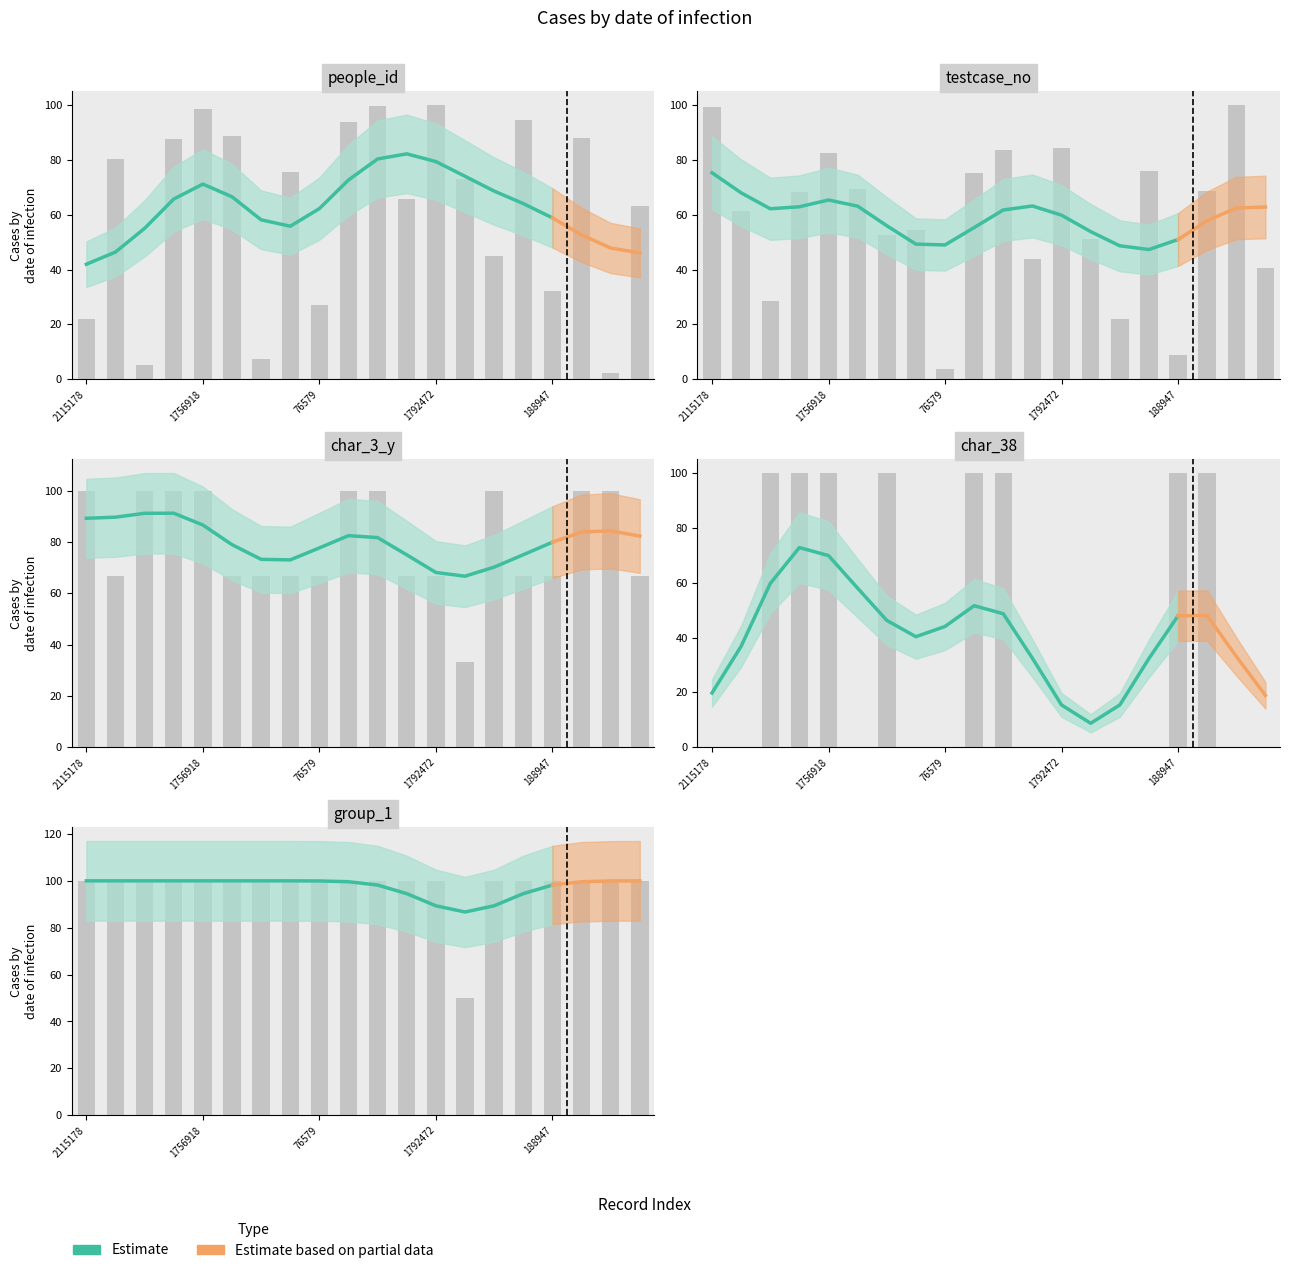

What position from the left is 188947?

17